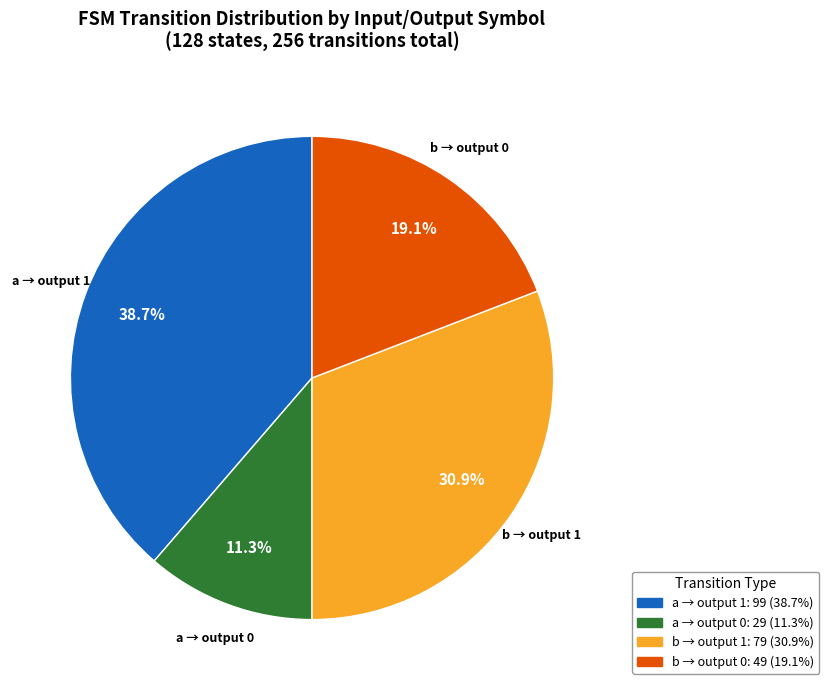

Is there any slice that represents more than half of the pie?

No